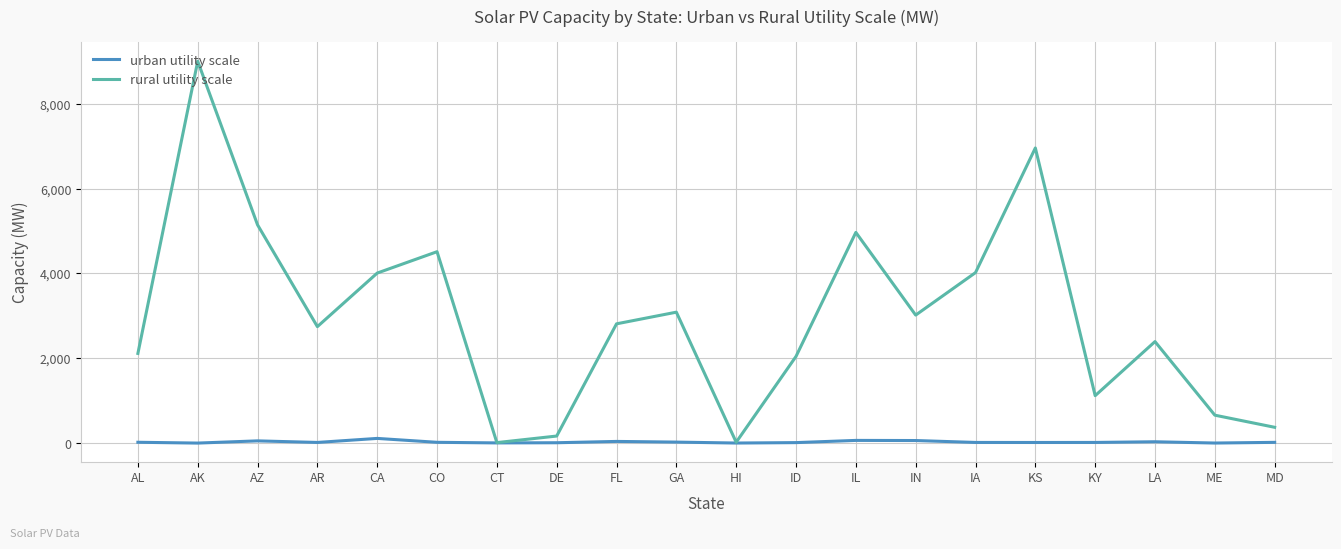

The value of rural utility scale at IN is 3019. True or false?

True